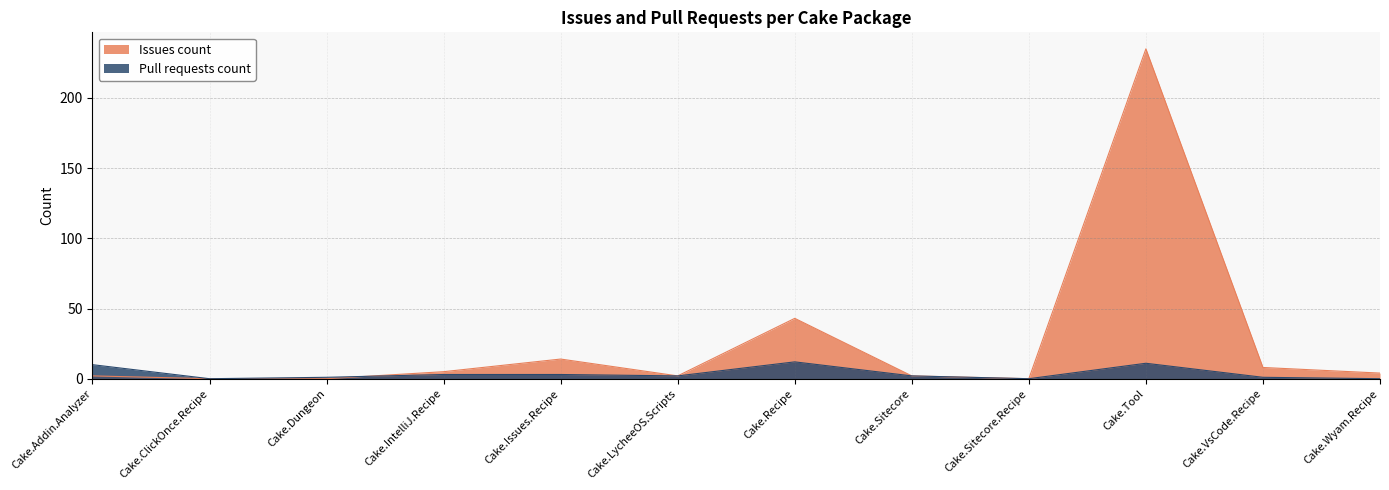

What position from the right is Cake.IntelliJ.Recipe?

9